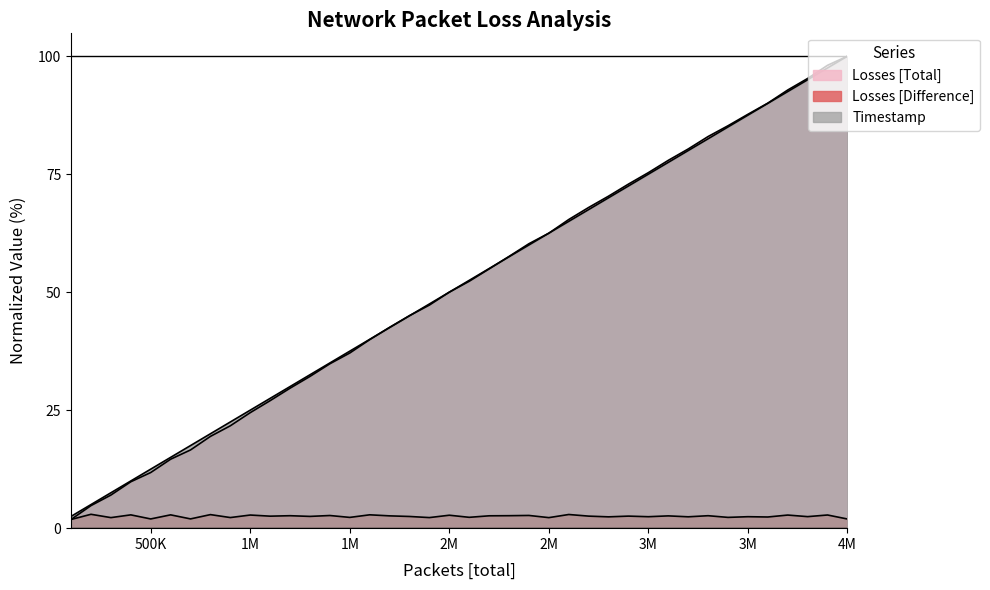

What is the average value of the Losses [Total] series?

51.2